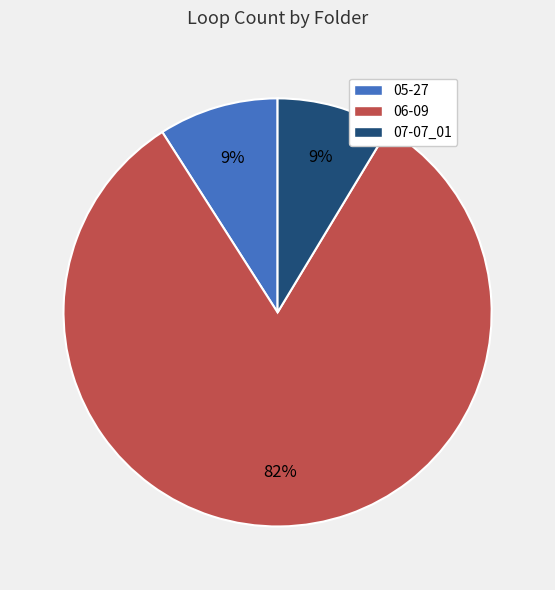

Which category accounts for the majority?

06-09